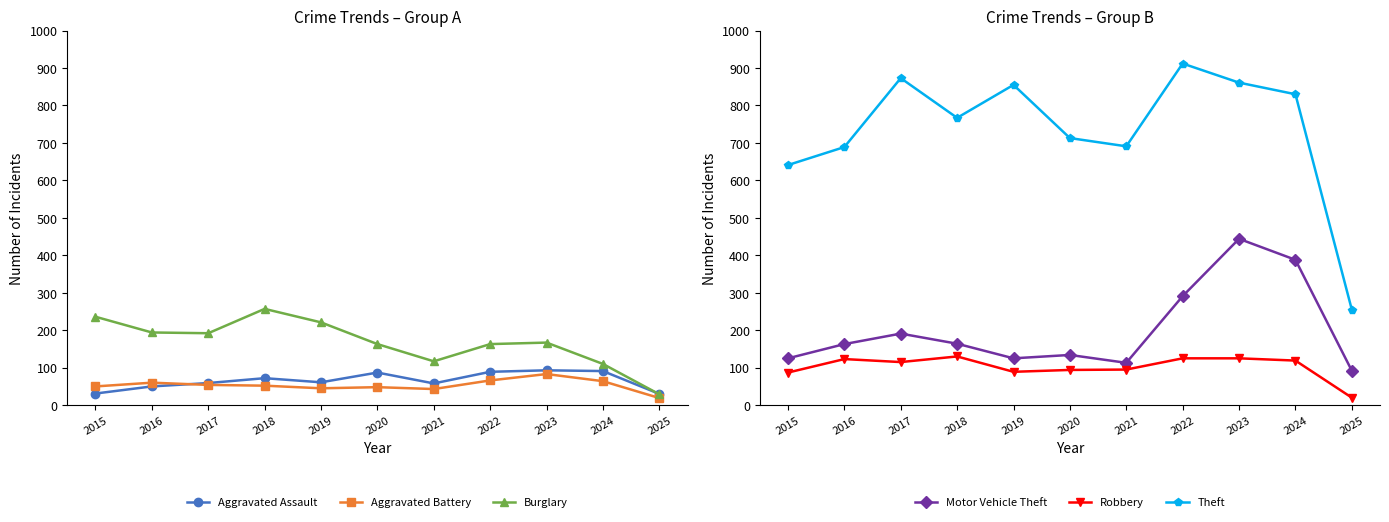

What are all the series names shown in the legend?

Aggravated Assault, Aggravated Battery, Burglary, Motor Vehicle Theft, Robbery, Theft